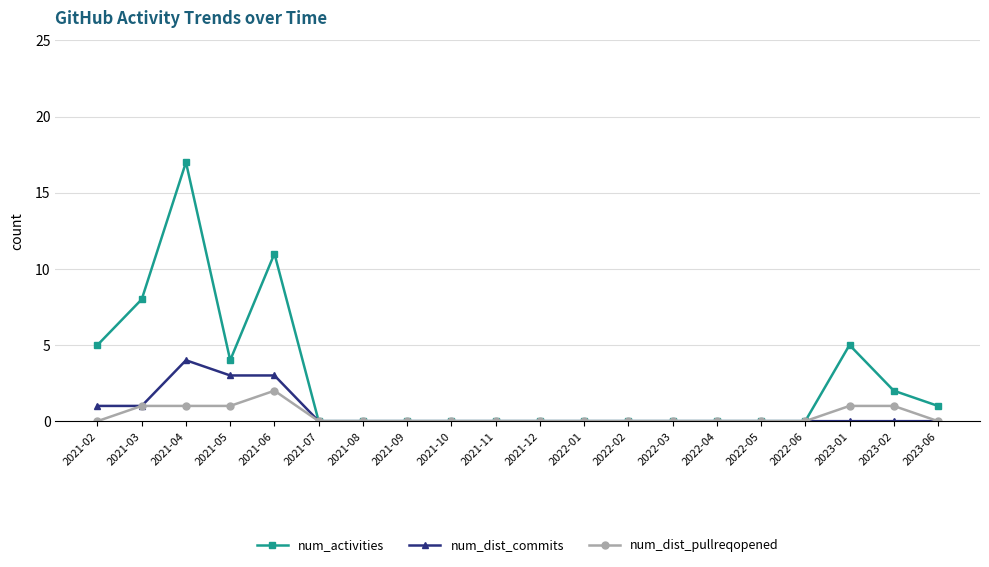

Which series has the largest total across all categories?

num_activities